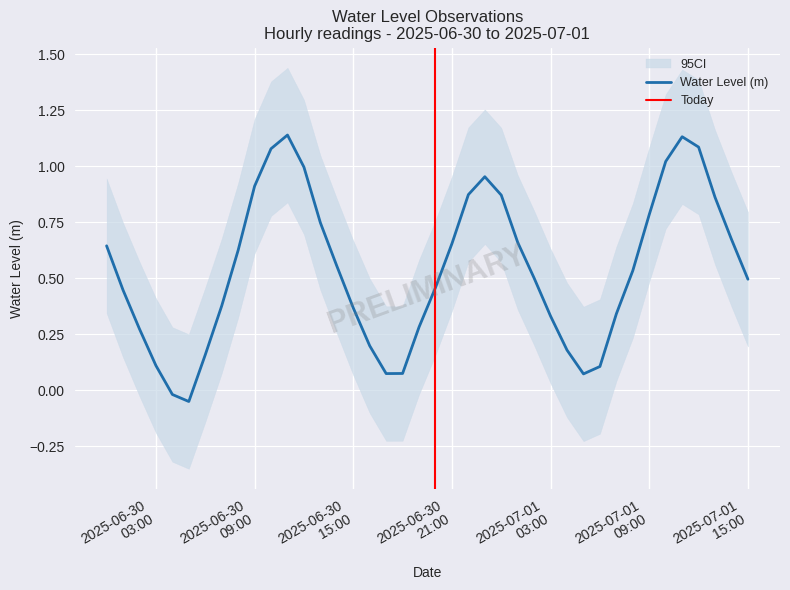

True or false: the data shows 0.4 at 2025-06-30 15:00.

True